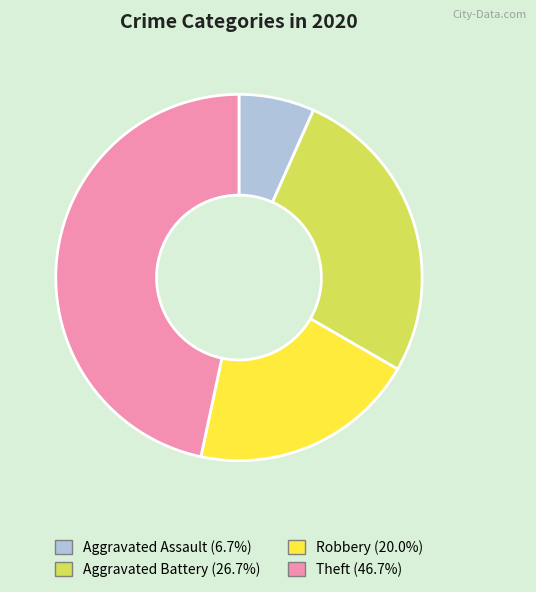

Combined, do Aggravated Assault and Aggravated Battery account for over 50%?

No